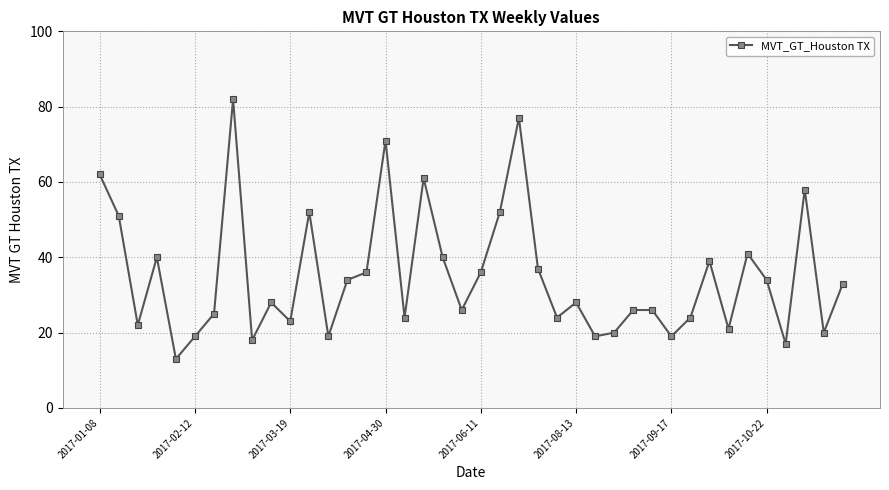

What is the minimum value shown in the chart?

13